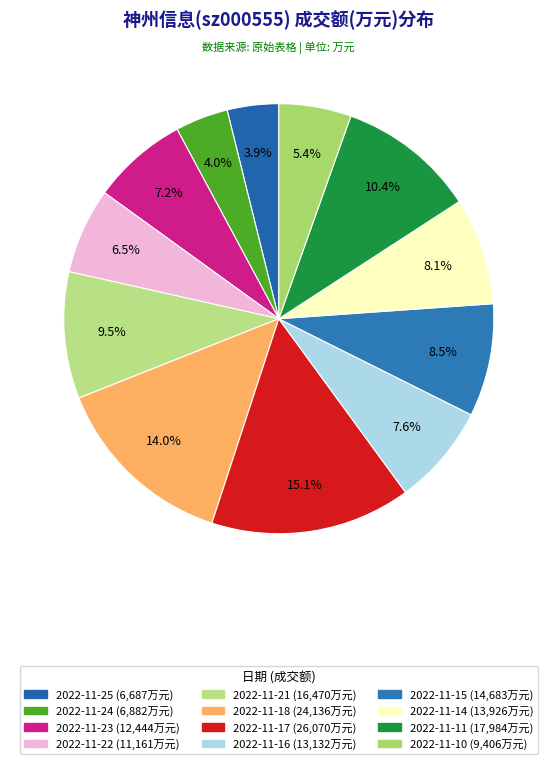

What percentage is NOT represented by 2022-11-16?

92.4%